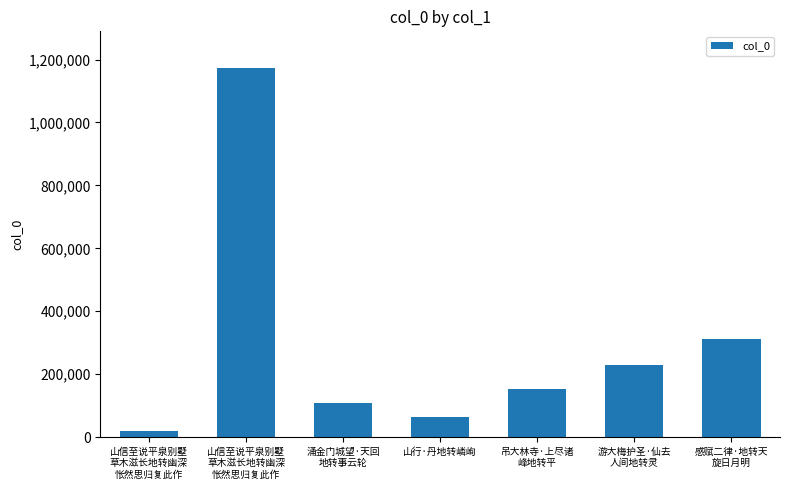

How many data points are less than 151998?

3